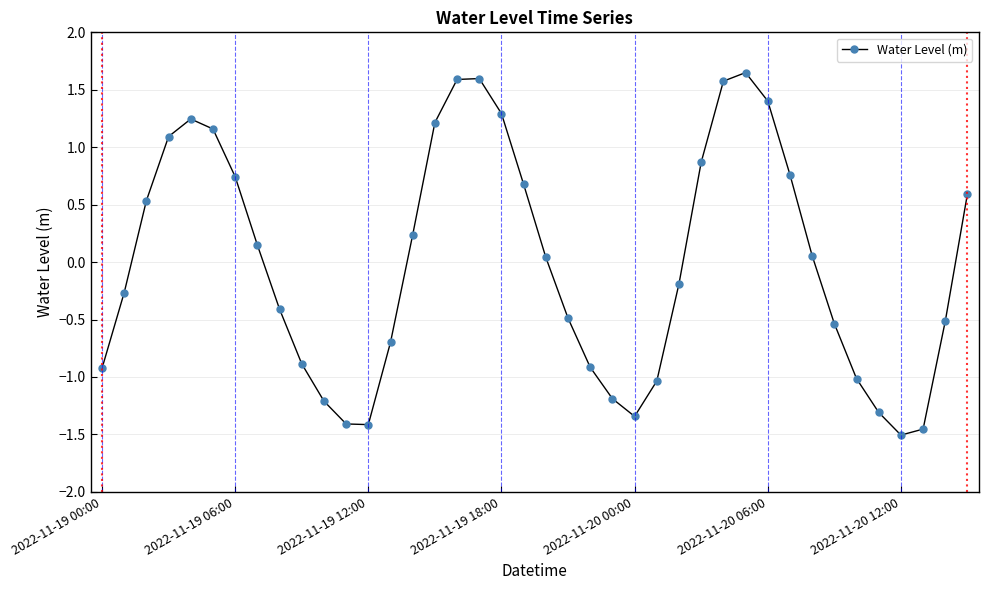

True or false: there are more than 2 points higher than both neighbors.

True